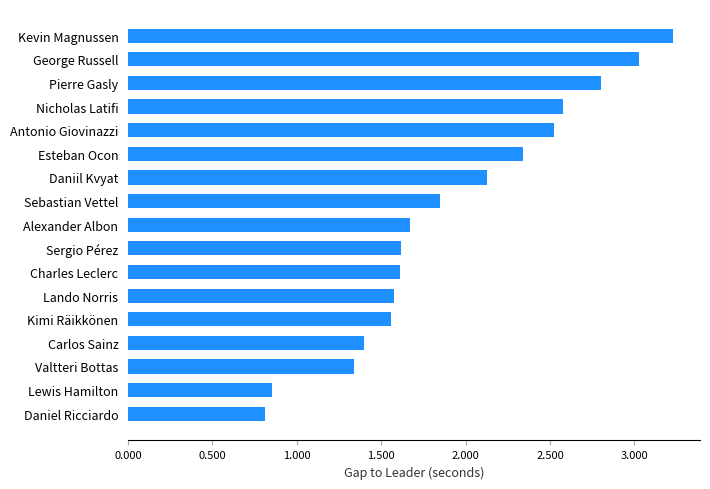

Does the chart contain any negative values?

No